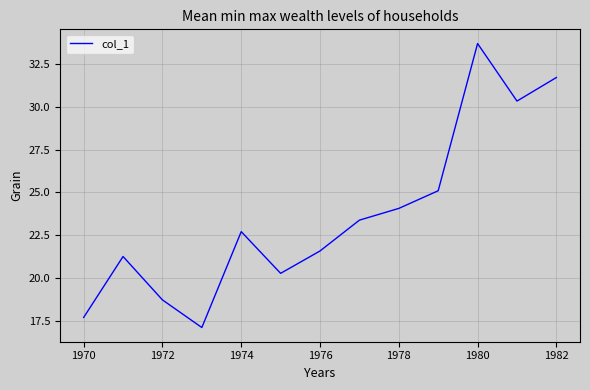

What is the maximum value shown in the chart?

33.7